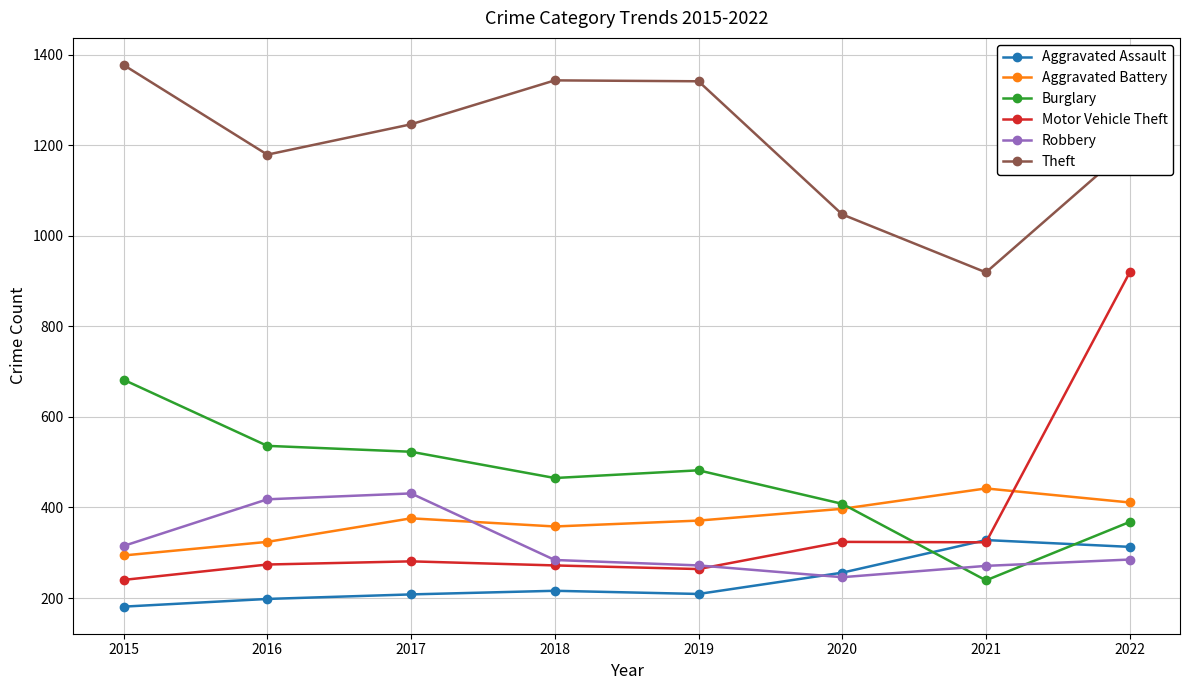

At how many categories does at least one series exceed 1066?

6